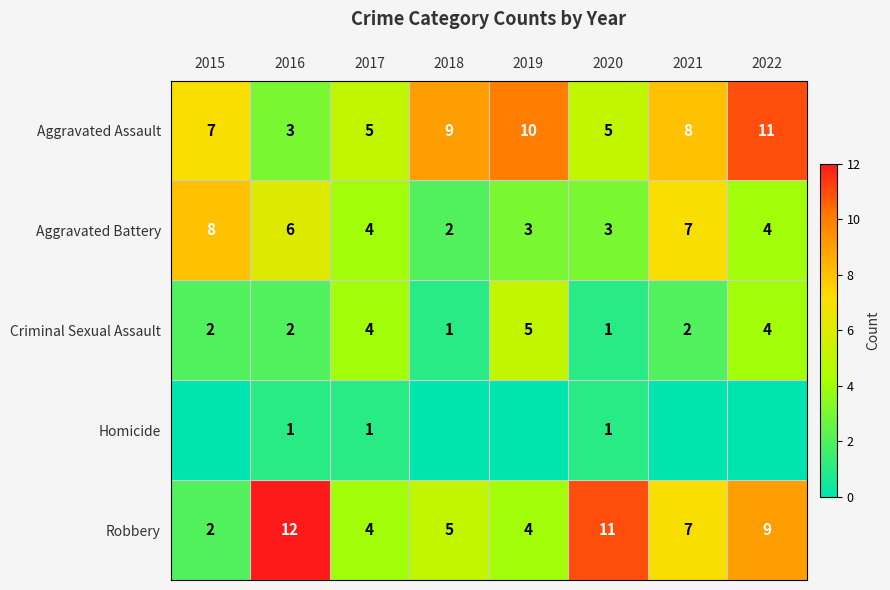

At which label does Aggravated Assault reach its peak?

2022